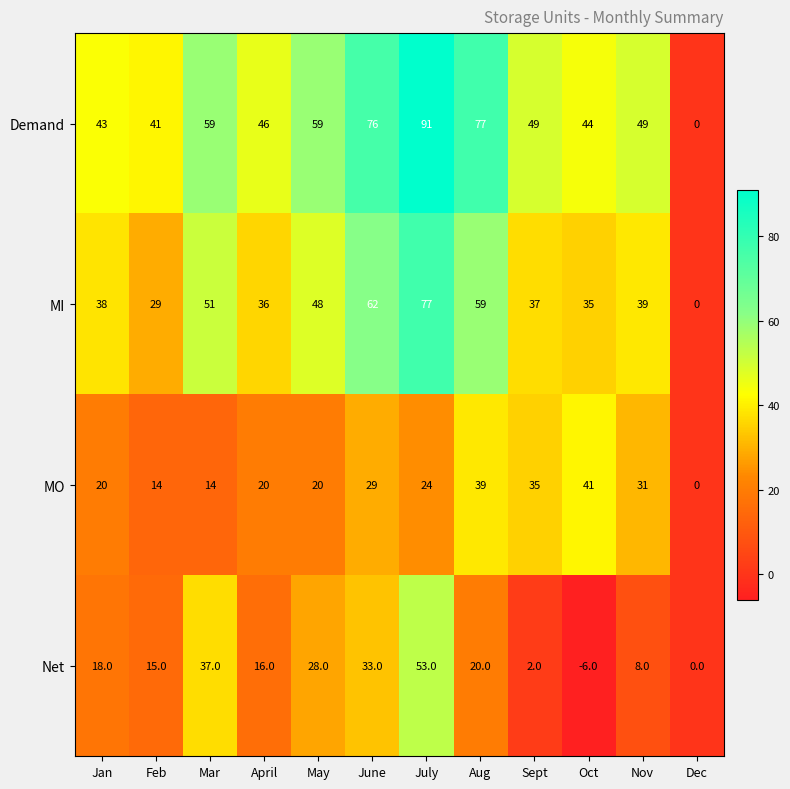

What is the difference between the maximum and second lowest values in the Demand series?

50